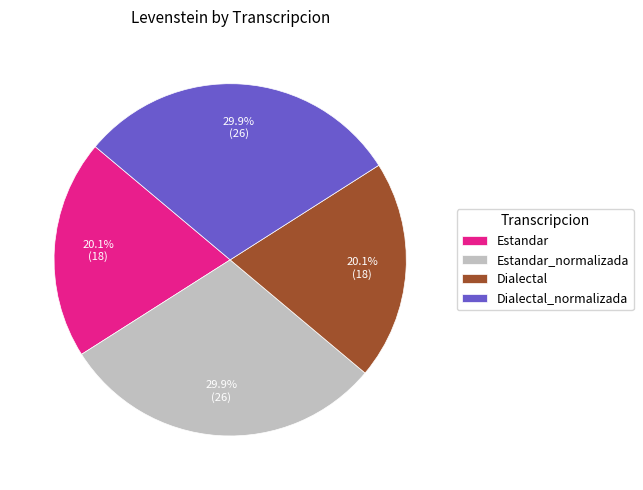

Approximately how many times larger is the value at Estandar compared to Dialectal_normalizada?

0.7